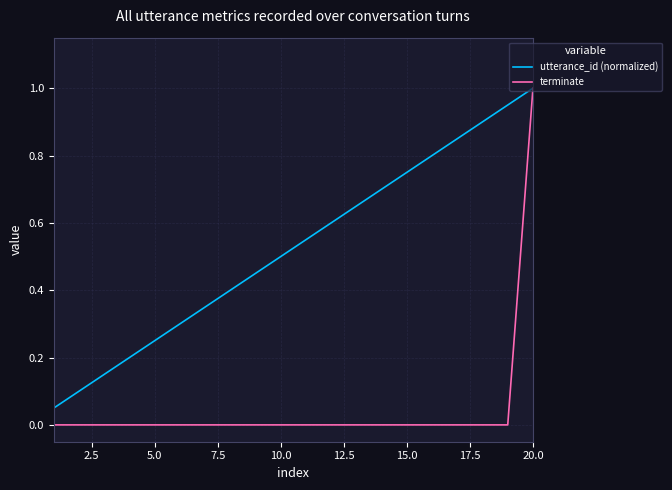

Does the chart display data point markers on the line(s)?

No